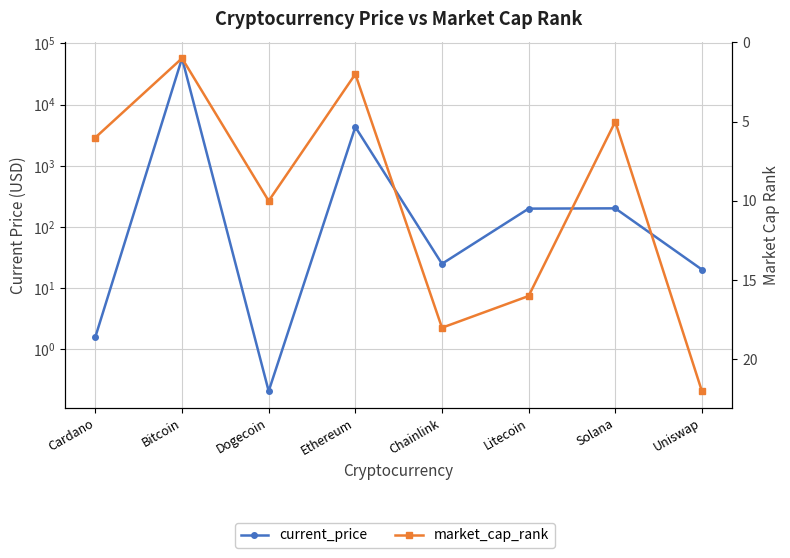

Which series has the largest total across all categories?

current_price